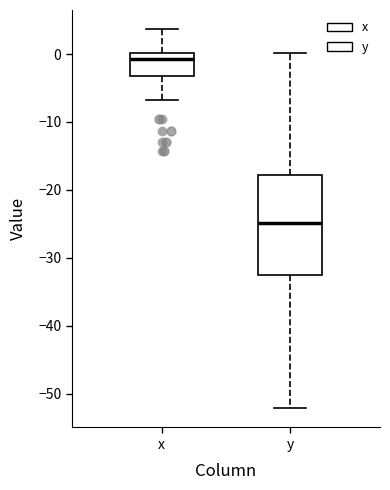

Reading left to right, transcribe this box plot: for each box, give where its median line is, the range the box spans, and where its two whiskers end, as read against the y-axis. The values are not printed on the chart, so give them approximately, as read against the axis.

x: median -1, box -3 to 0, whiskers -7 to 4
y: median -25, box -32 to -18, whiskers -52 to 0